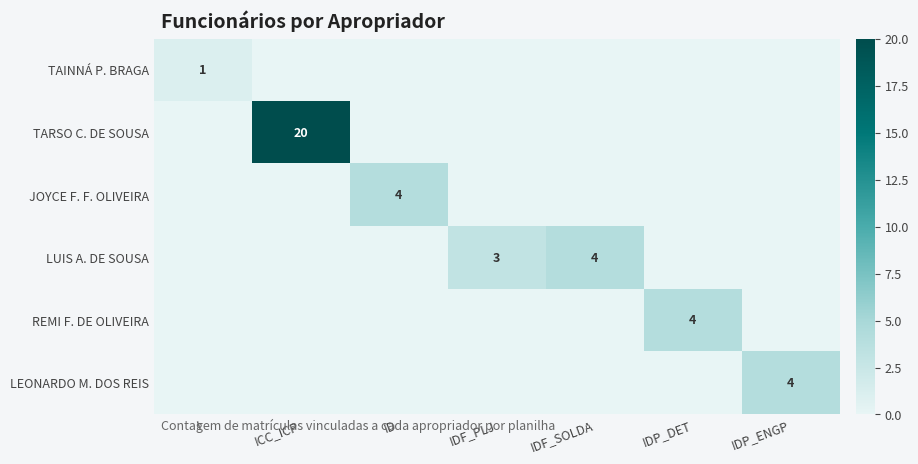

What is the total value across all series at I?

1